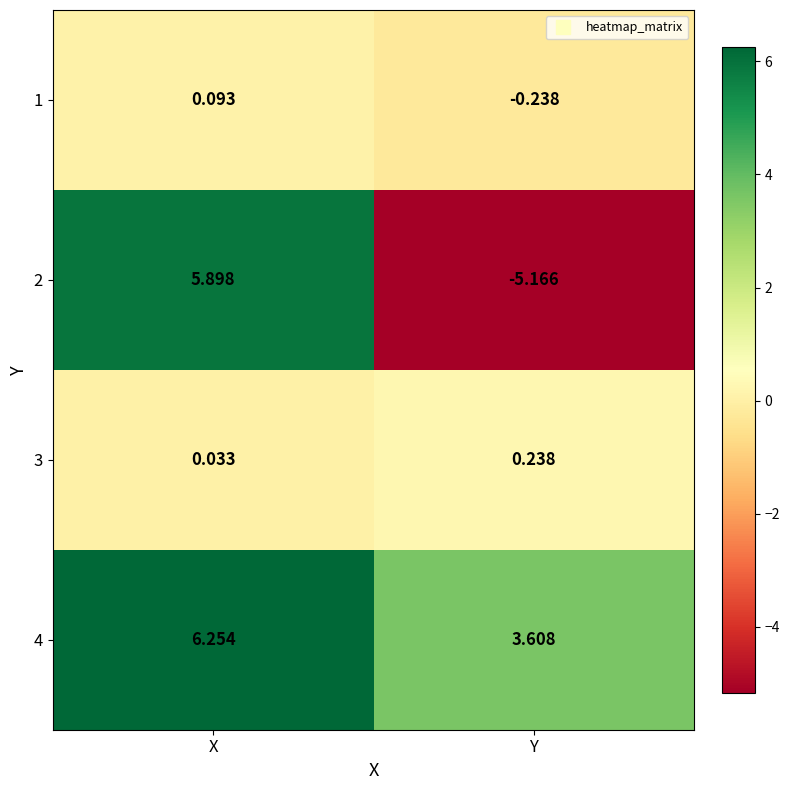

List the labels in order of 4 value, smallest first.

Y, X